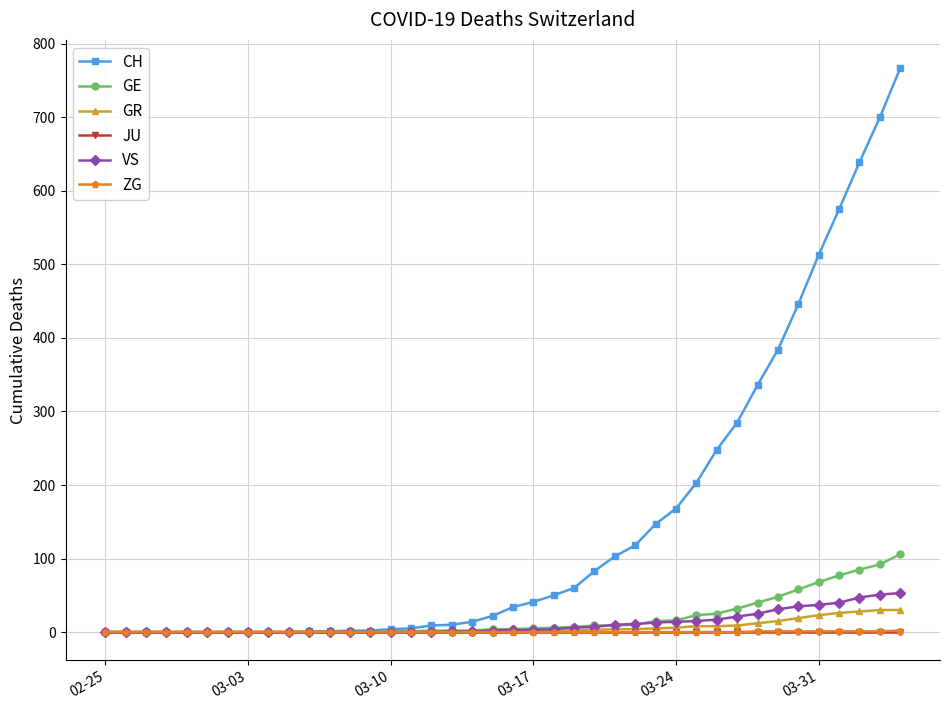

Which series has the widest spread of values?

CH